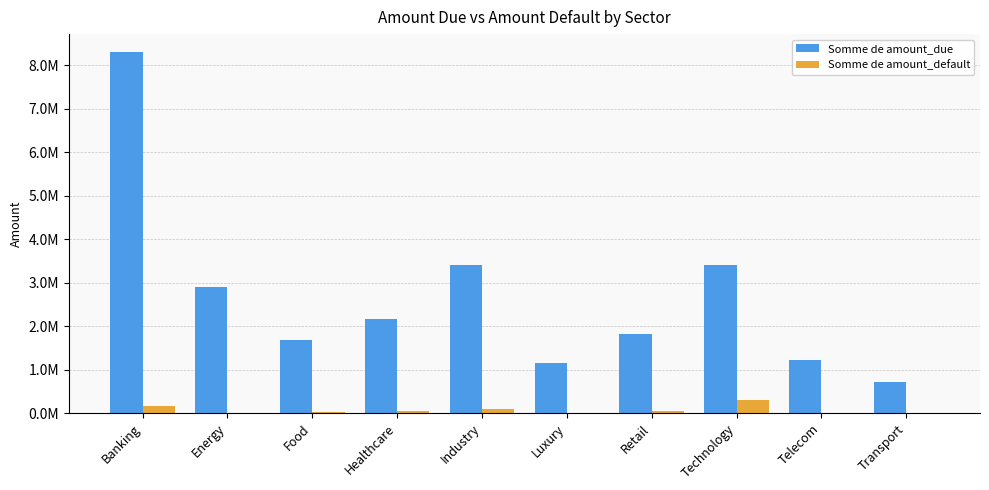

What is the spread (max minus min) of values at Food?

1640000